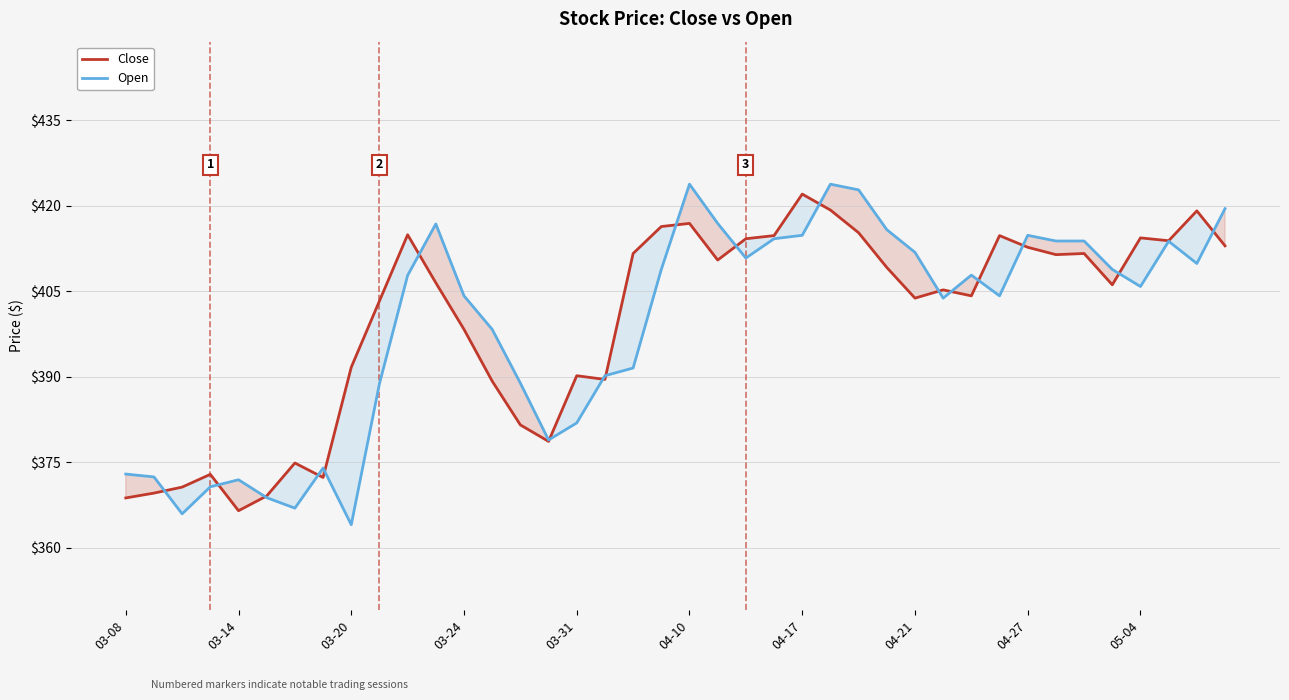

Which label corresponds to the smallest value in the chart?

03-20